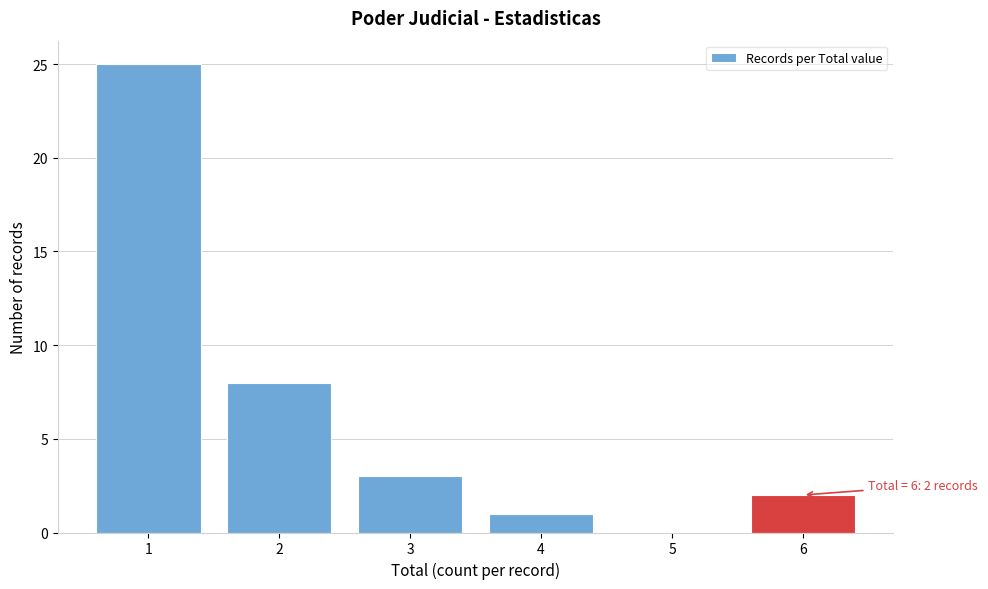

Reading right to left, list all the values displayed in this chart.

6=2	5=0	4=1	3=3	2=8	1=25